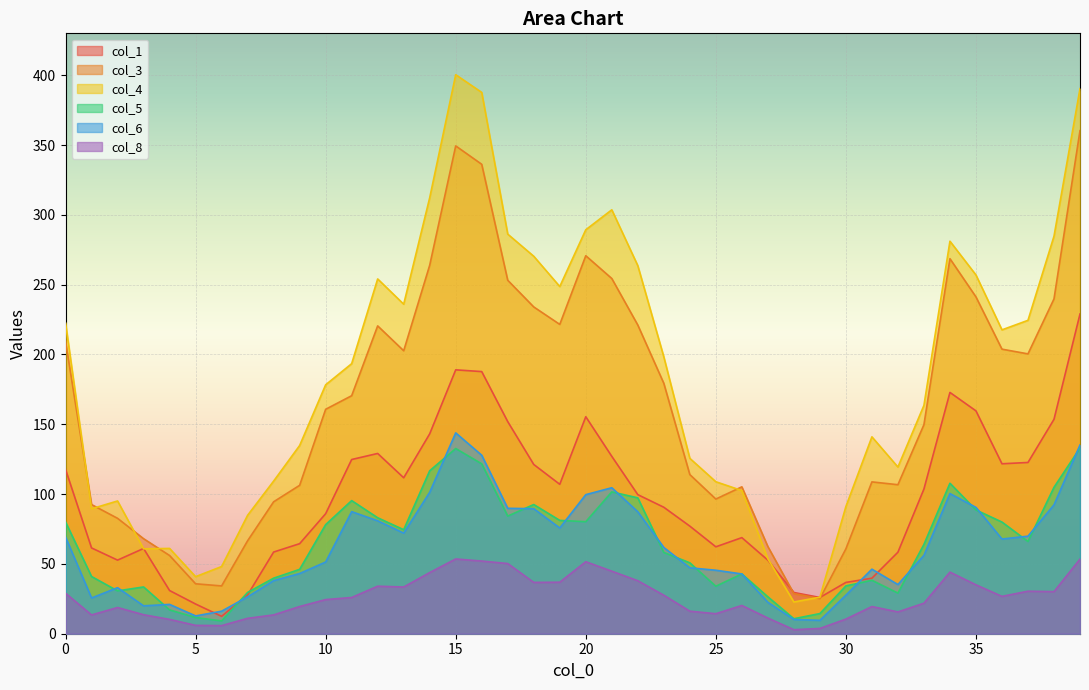

Rank the categories by col_5 value from lowest to highest.

6, 28, 5, 29, 4, 27, 32, 7, 2, 3, 25, 30, 31, 8, 1, 26, 9, 24, 23, 33, 37, 13, 10, 36, 0, 20, 19, 12, 17, 35, 18, 11, 22, 21, 38, 34, 14, 16, 15, 39